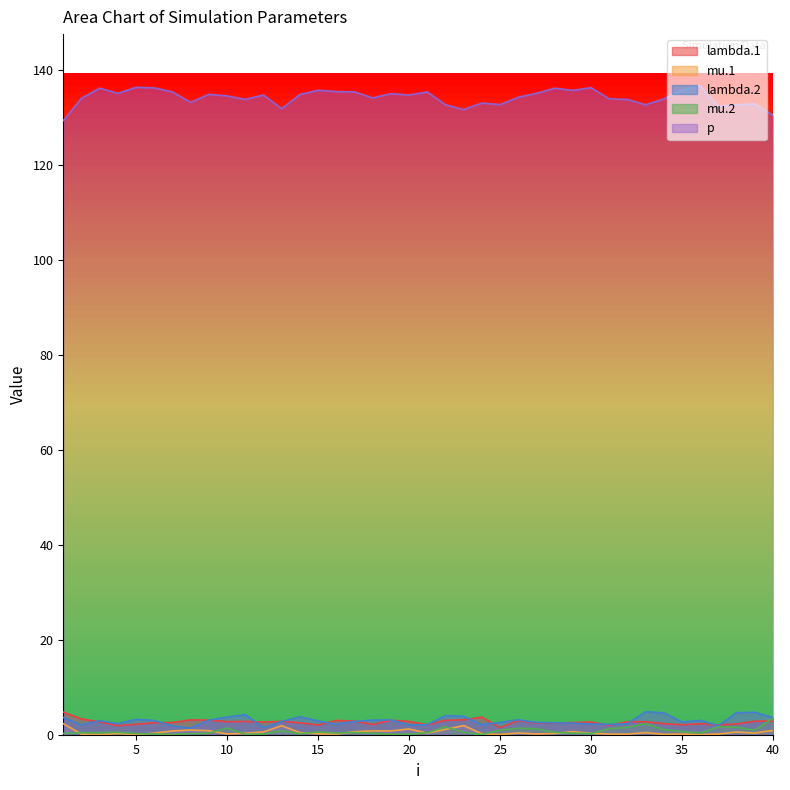

Where do lambda.1 and mu.2 first cross each other?

39 and 40